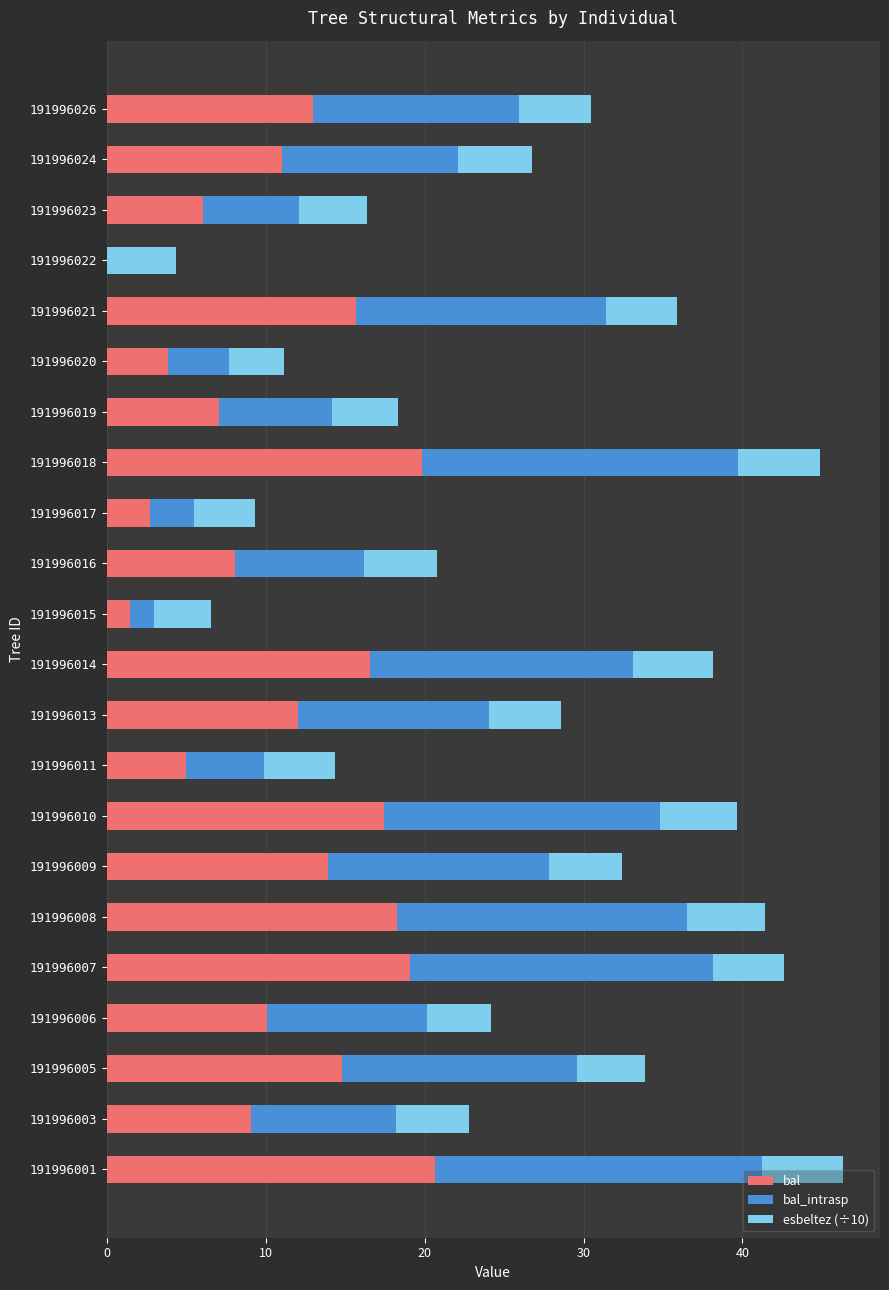

True or false: bal has a value of 4.7 at 191996021.

False